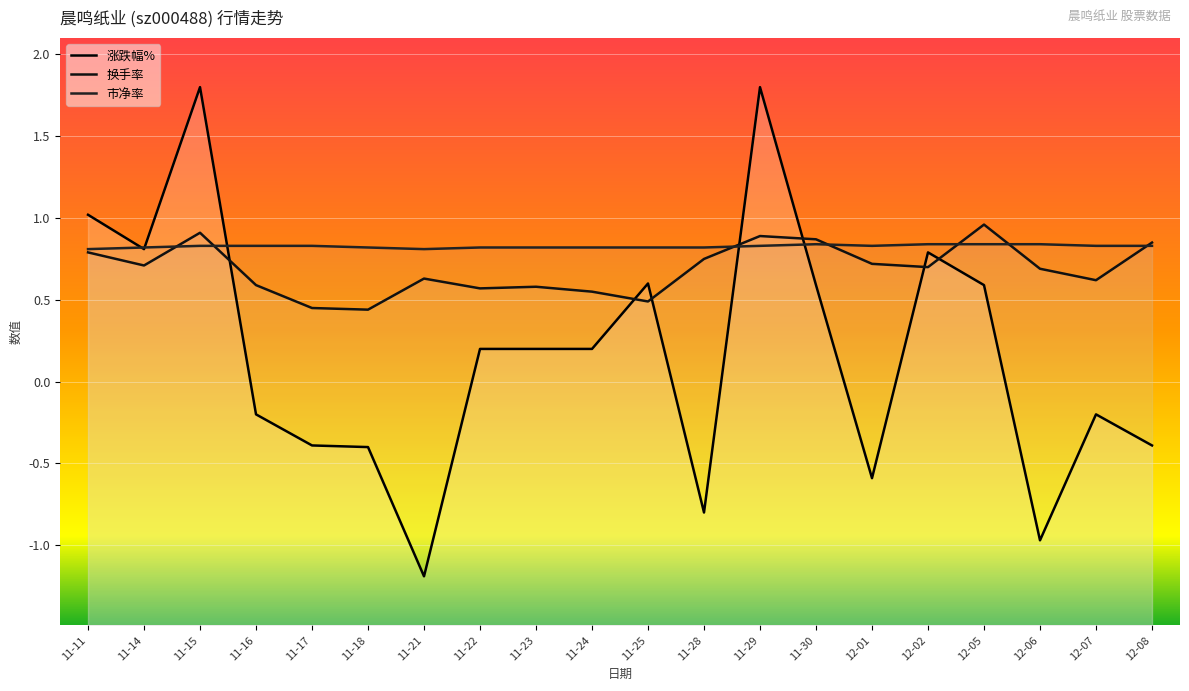

Rank the series at 12-02 from lowest to highest value.

换手率, 涨跌幅%, 市净率